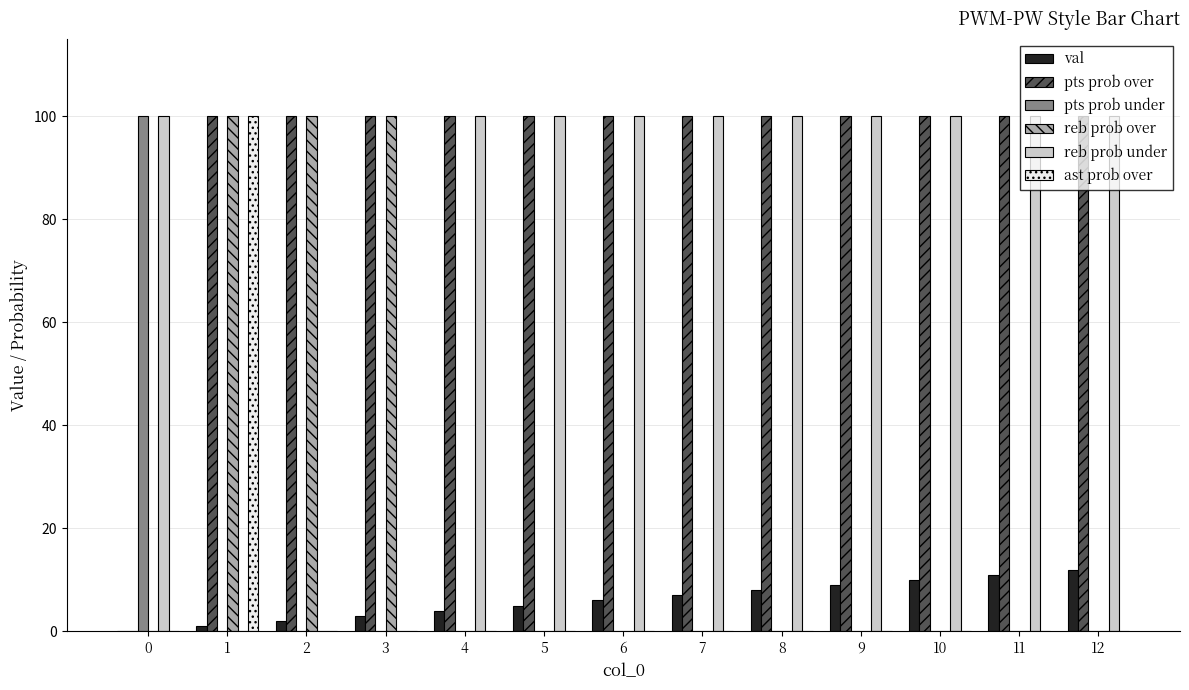

What is the highest value of the reb prob under series?

100